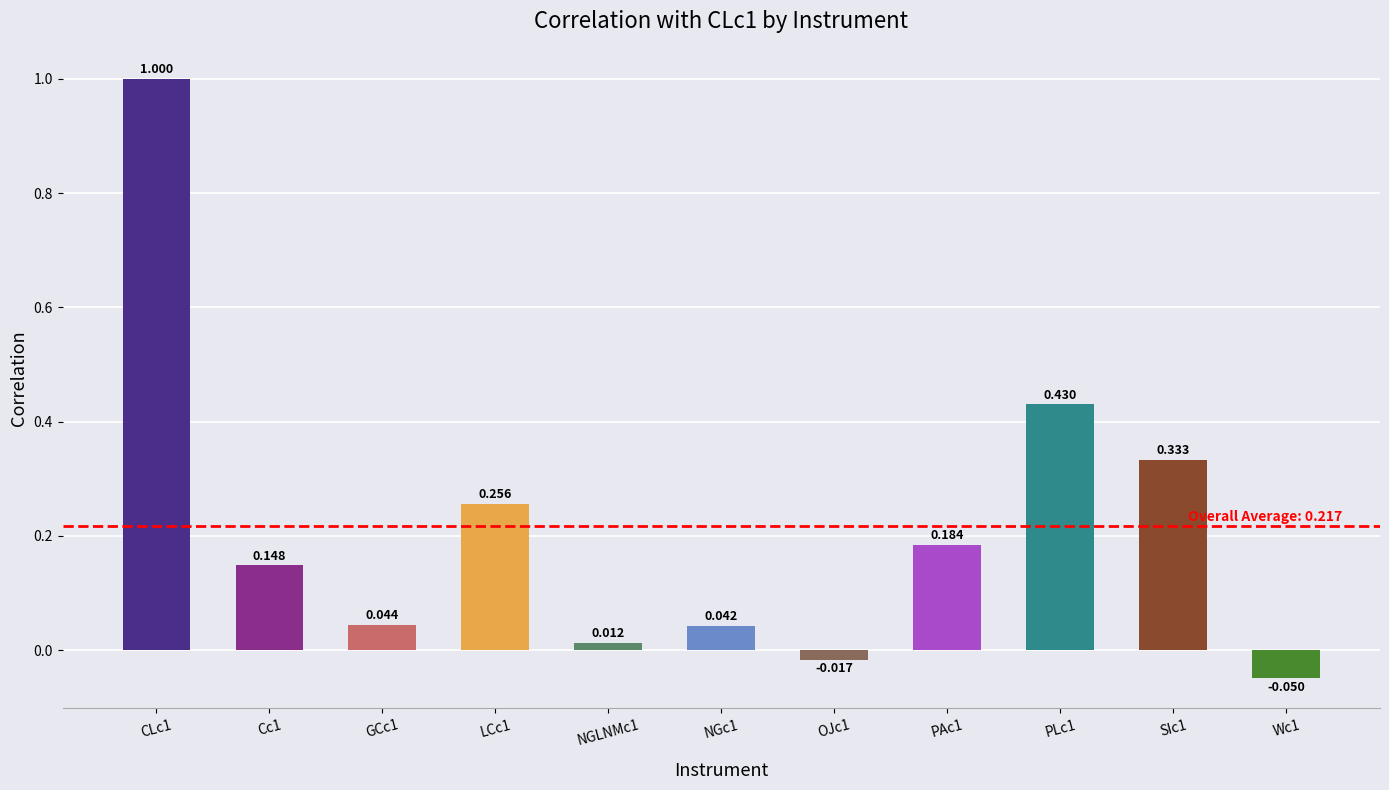

Reading left to right, transcribe all the data shown in this chart.

CLc1=1.0	Cc1=0.1	GCc1=0.0	LCc1=0.3	NGLNMc1=0.0	NGc1=0.0	OJc1=-0.0	PAc1=0.2	PLc1=0.4	SIc1=0.3	Wc1=-0.0